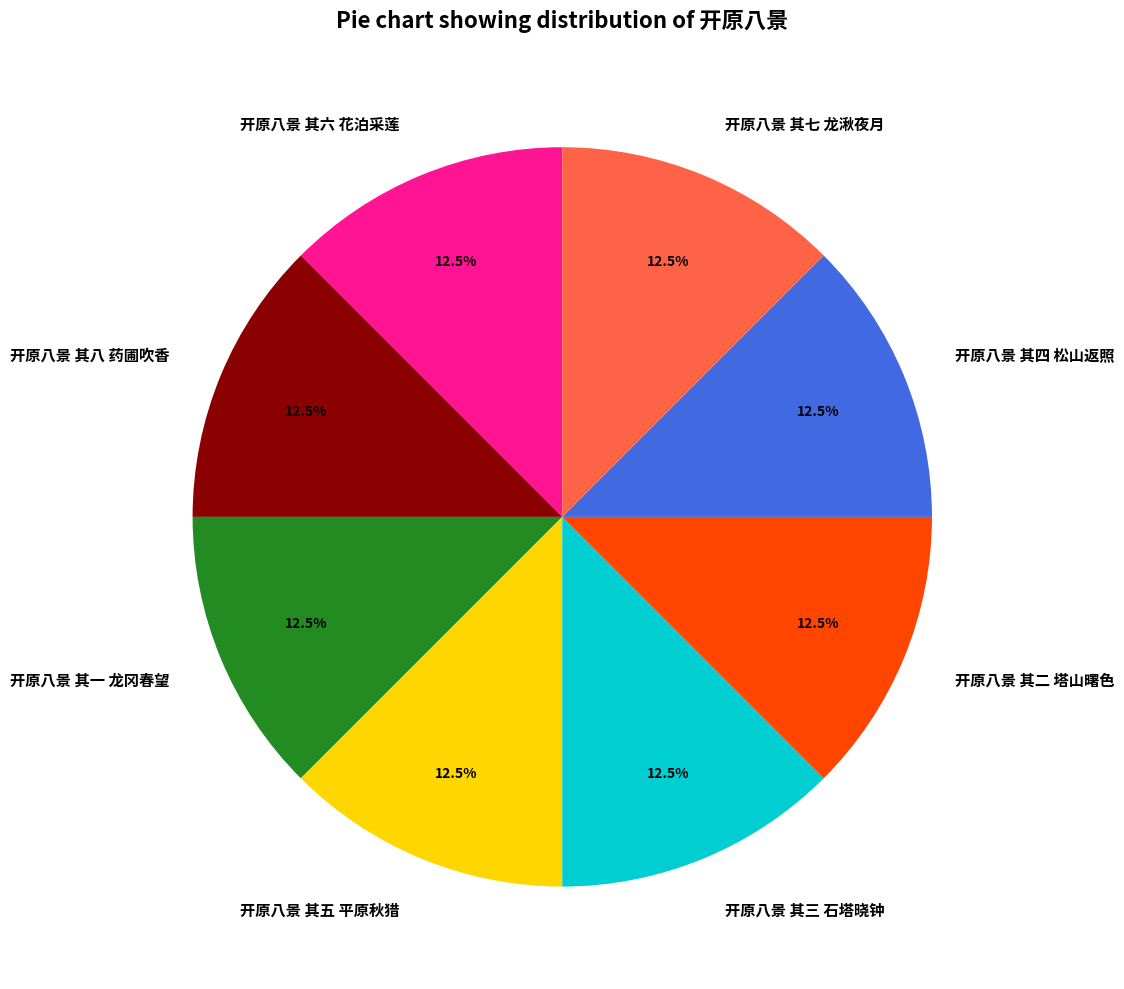

Approximately how many times larger is the value at 开原八景 其三 石塔晓钟 compared to 开原八景 其八 药圃吹香?

1.0